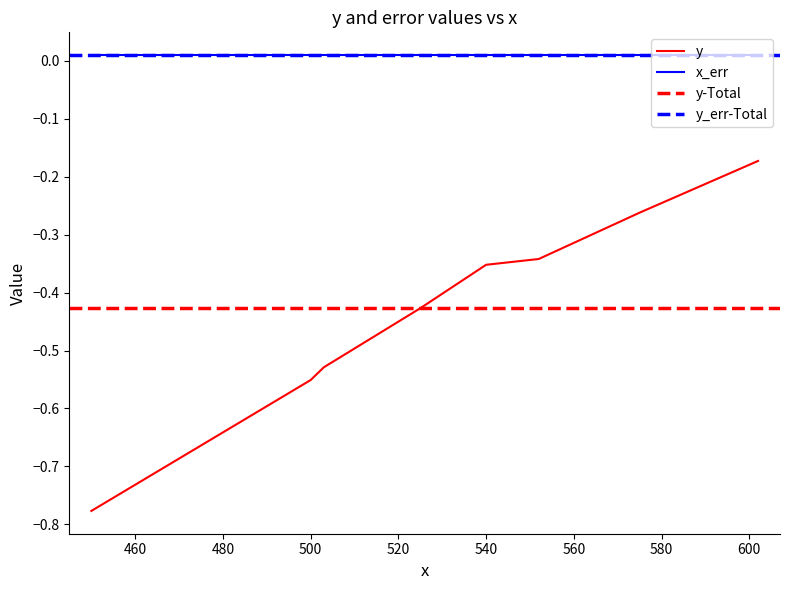

True or false: y and x_err intersect in this chart.

False